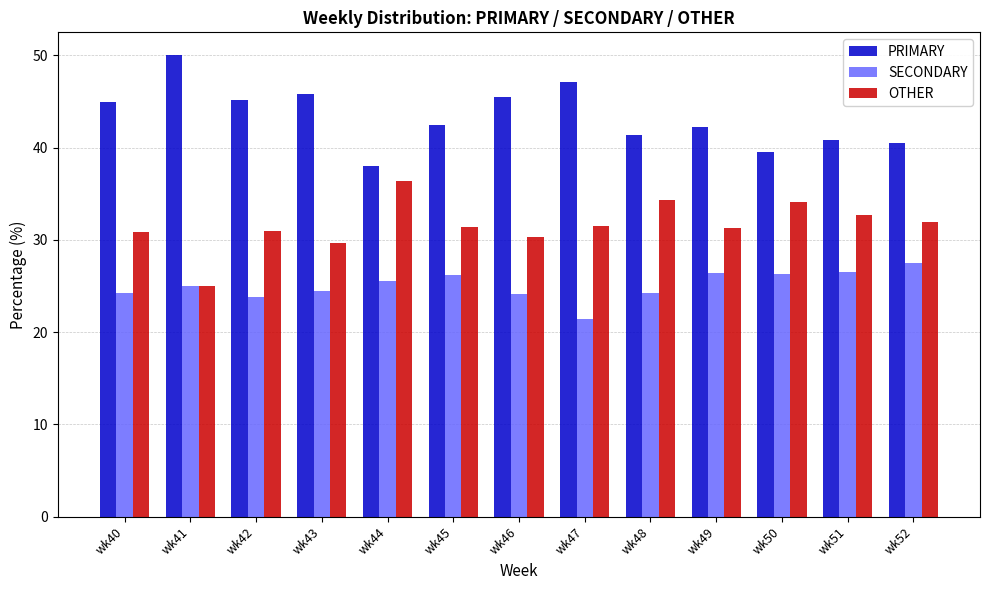

What is the value of the SECONDARY bar at the 13th from the left?

27.5